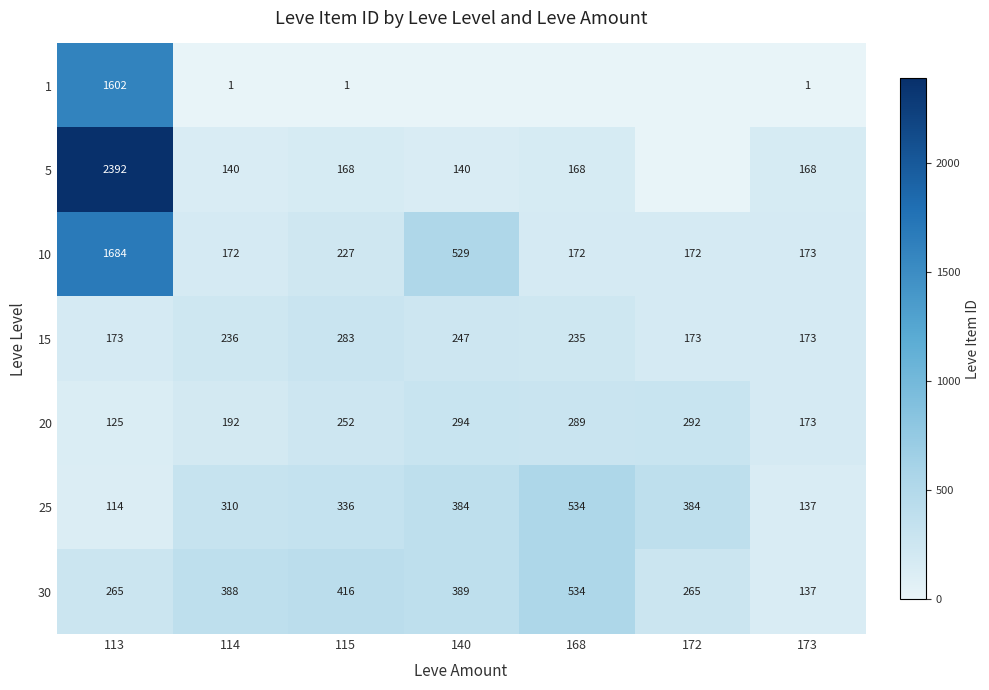

What is the total value across all series at 115?

1683